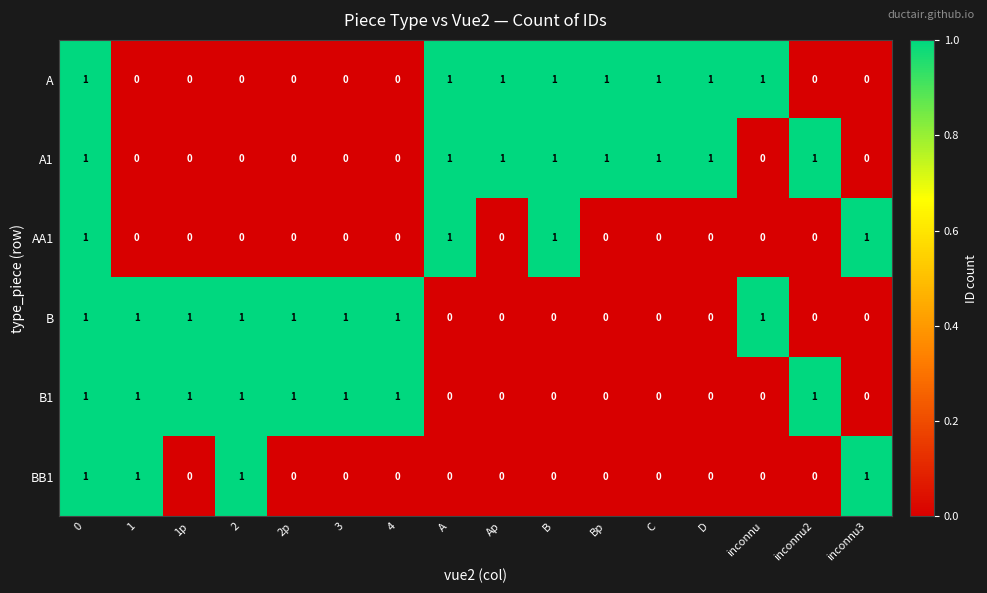

True or false: AA1 has a value of 1 at 0.

True